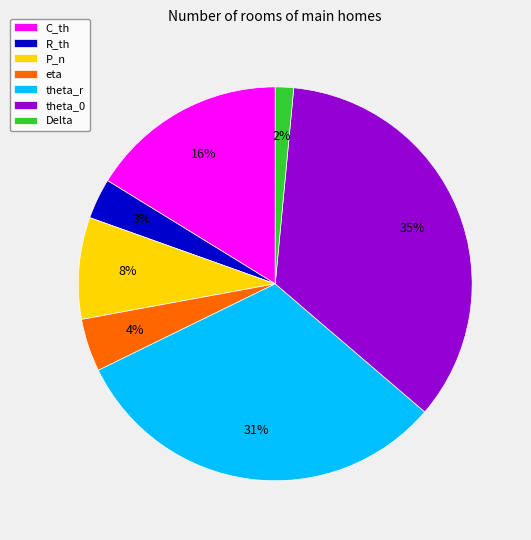

Do Delta and eta together represent more than half of the pie?

No